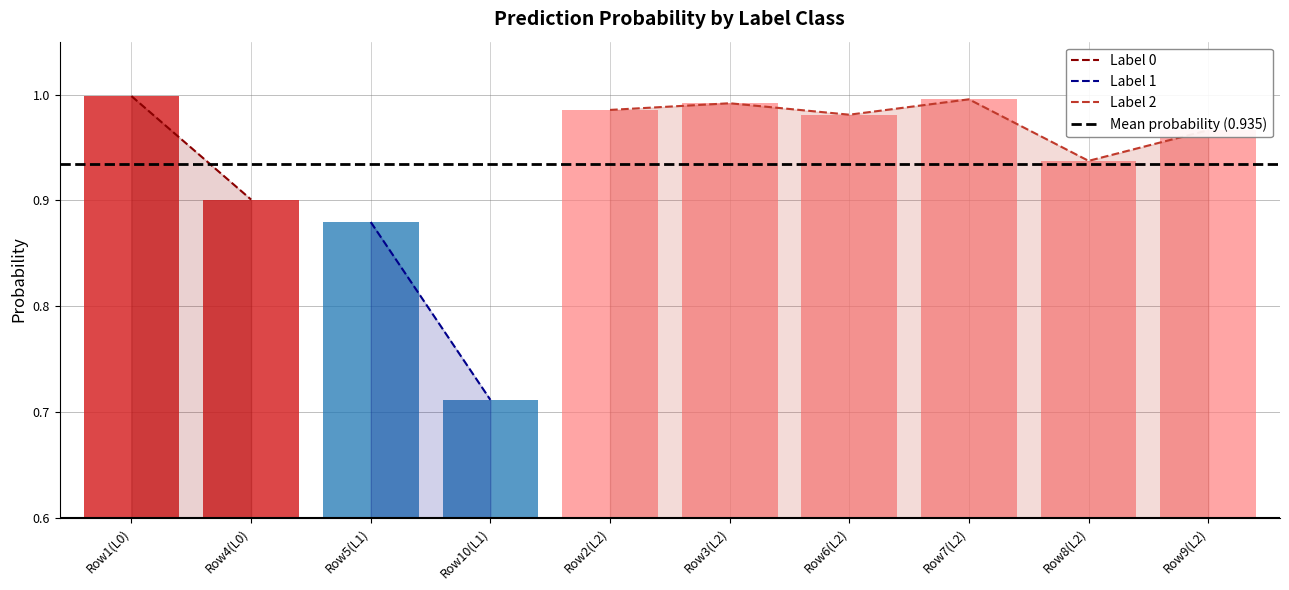

What is the change in value from 0 to 2?

+0.1